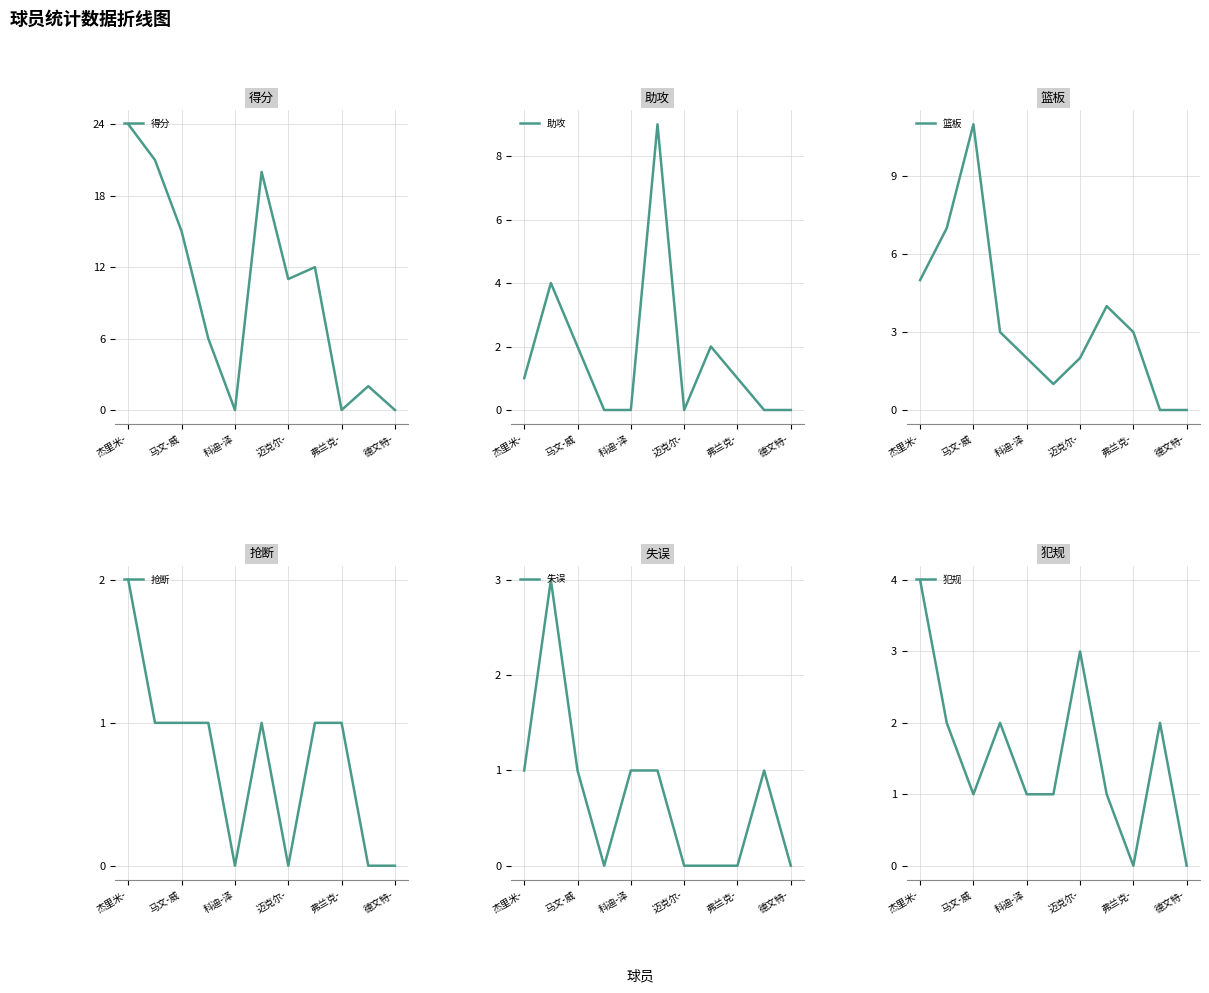

How many lines are shown in the chart?

6